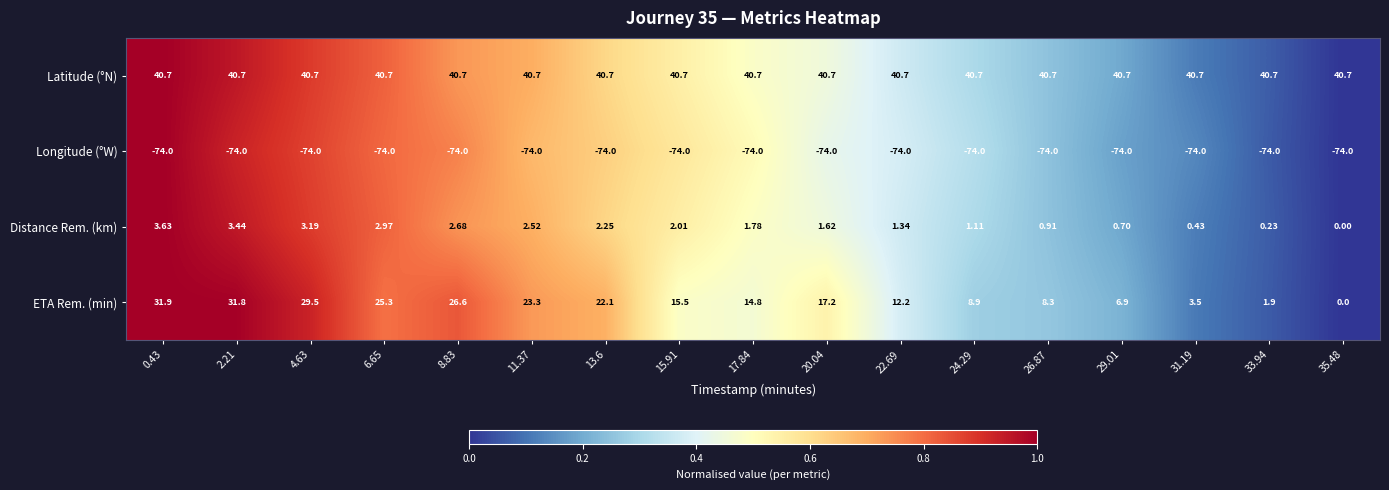

At 31.19, list the series in order from smallest to largest.

Longitude (°W), Distance Rem. (km), ETA Rem. (min), Latitude (°N)